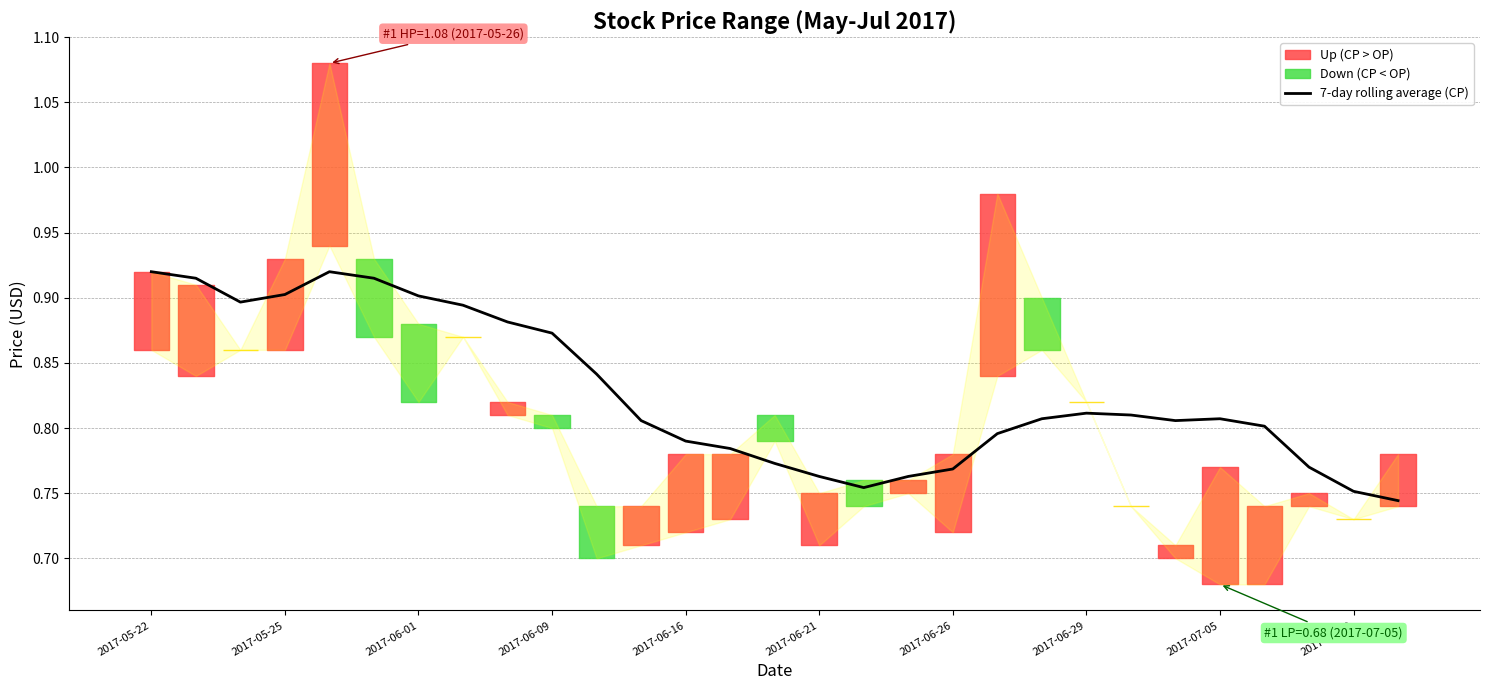

What value does the data have at 2017-05-25?

0.9